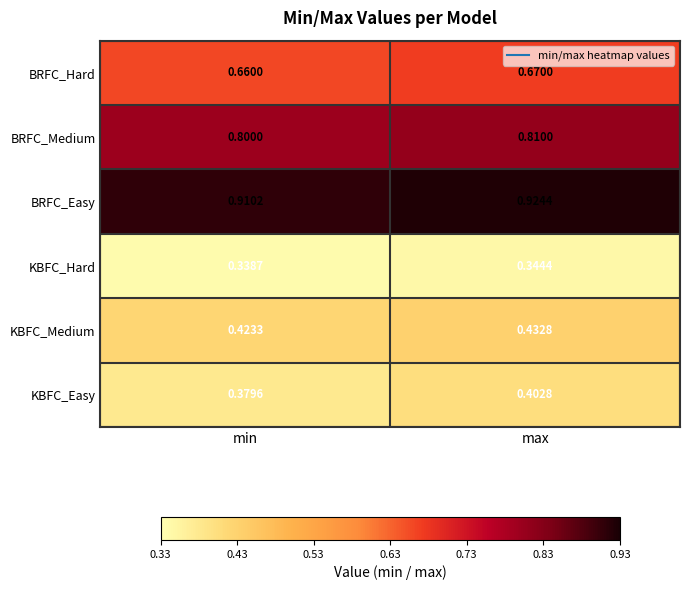

At which label is KBFC_Medium closest to 0?

min